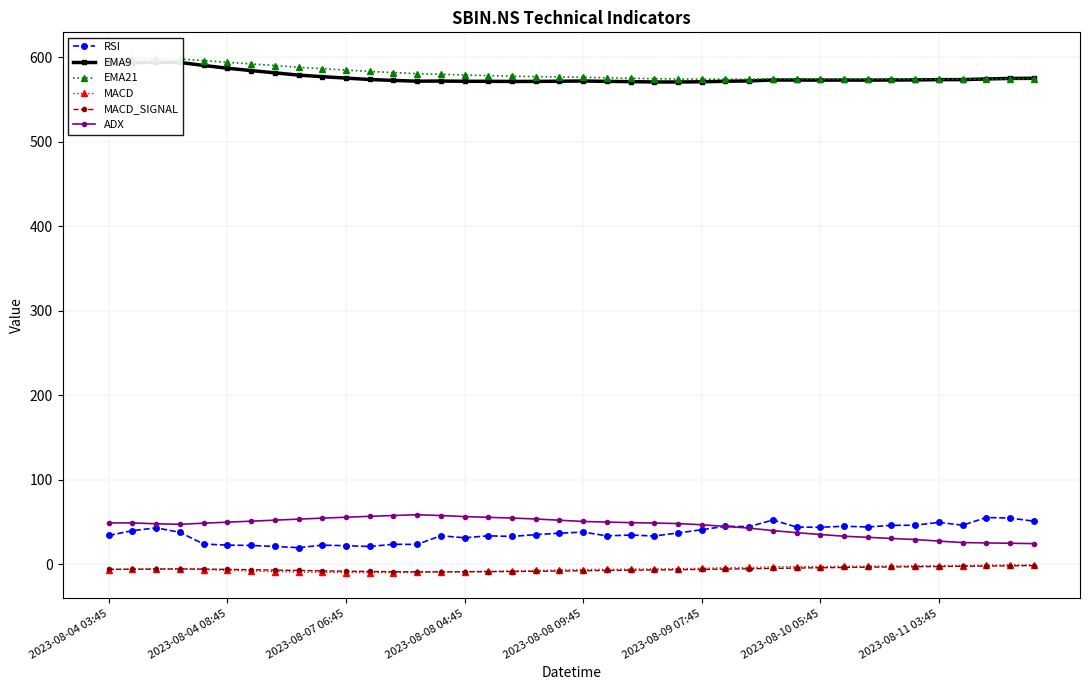

How many lines are shown in the chart?

6